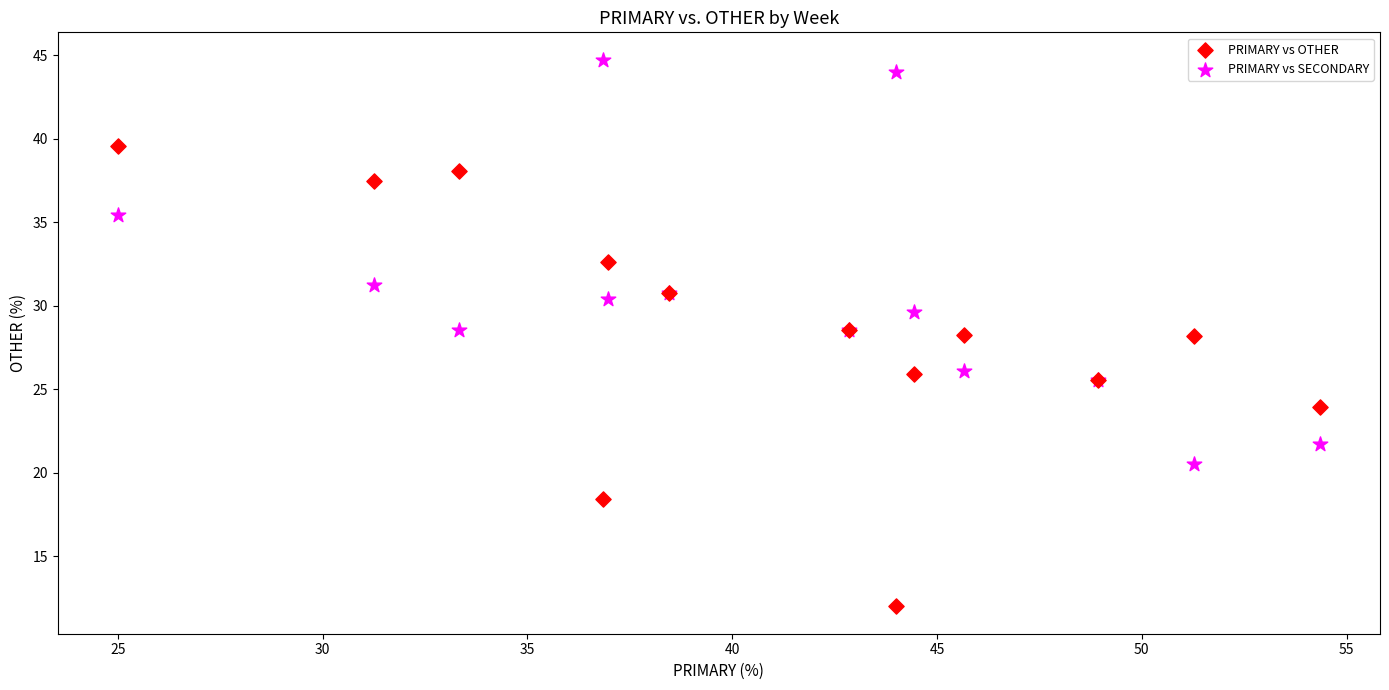

What are all the series names shown in the legend?

PRIMARY vs OTHER, PRIMARY vs SECONDARY